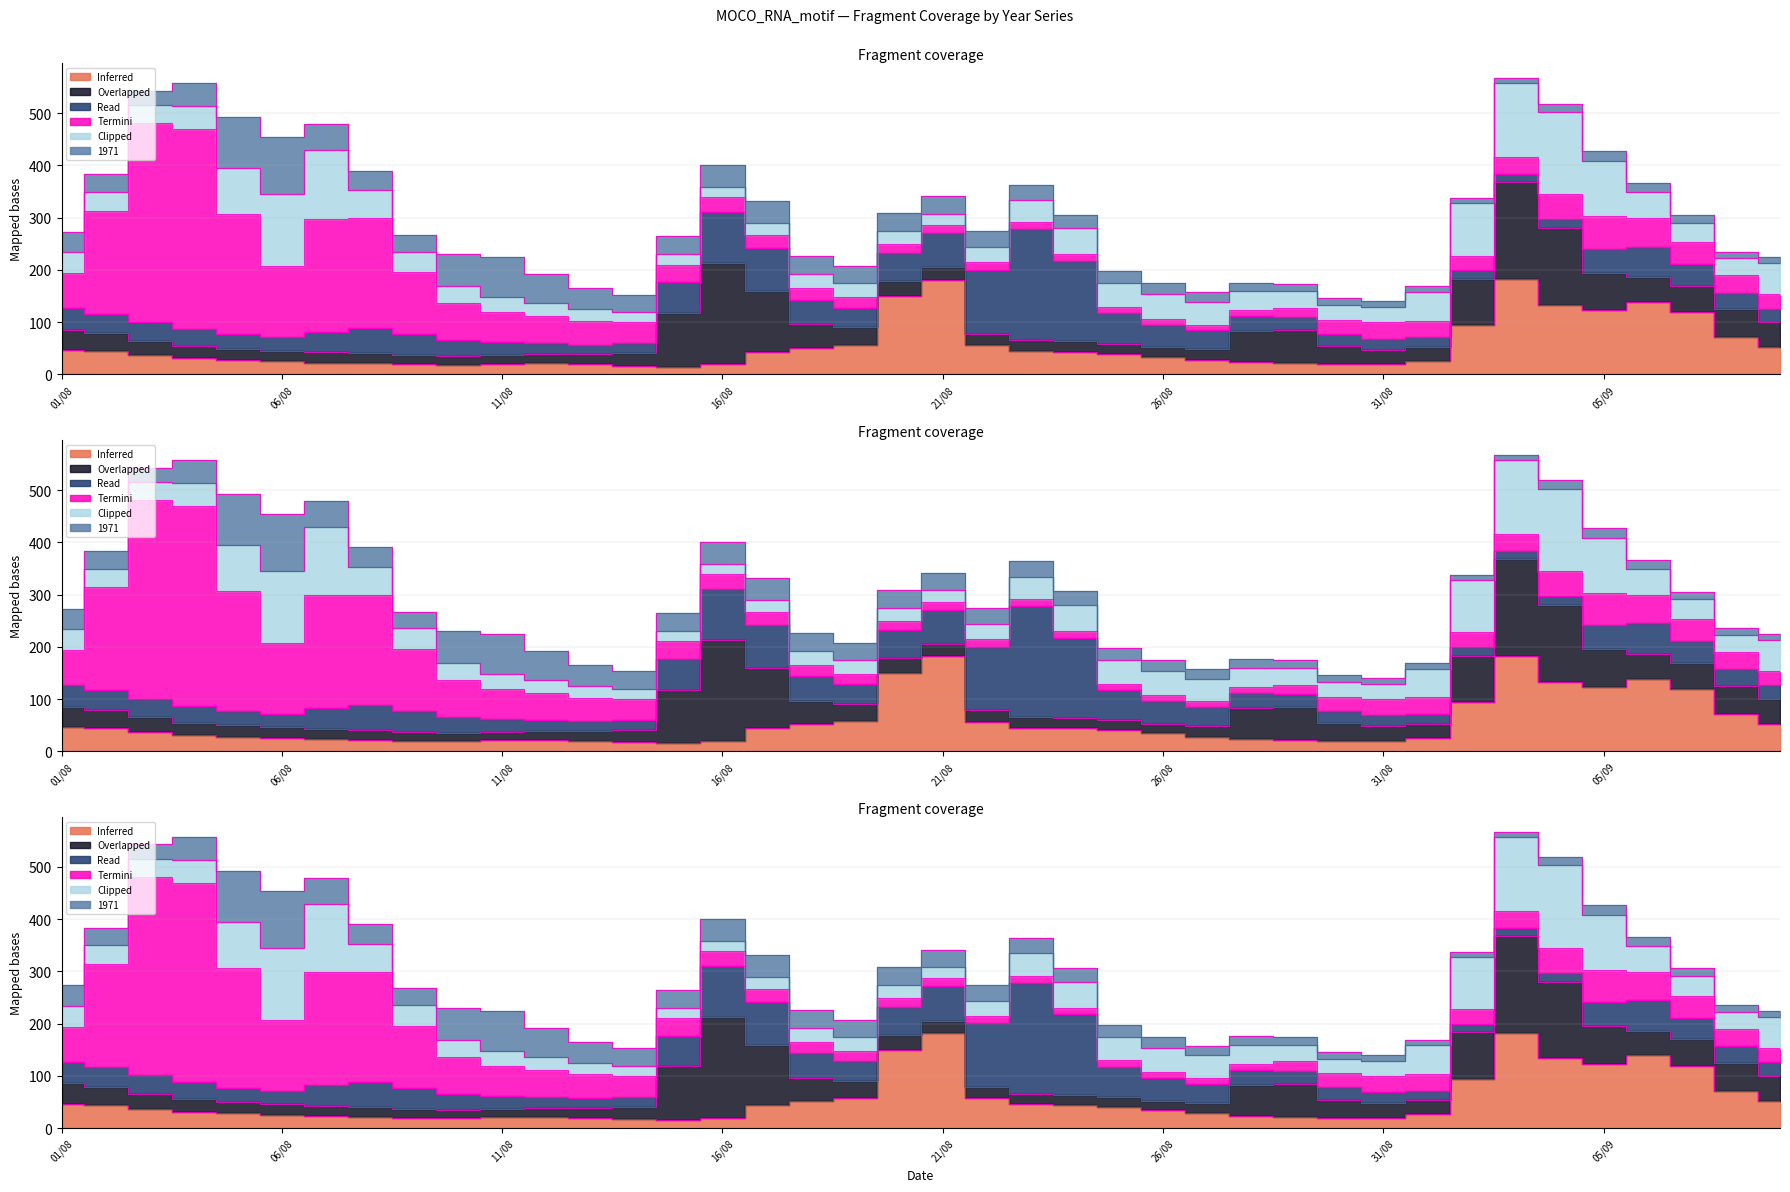

What is the minimum value shown in the chart?

9.6